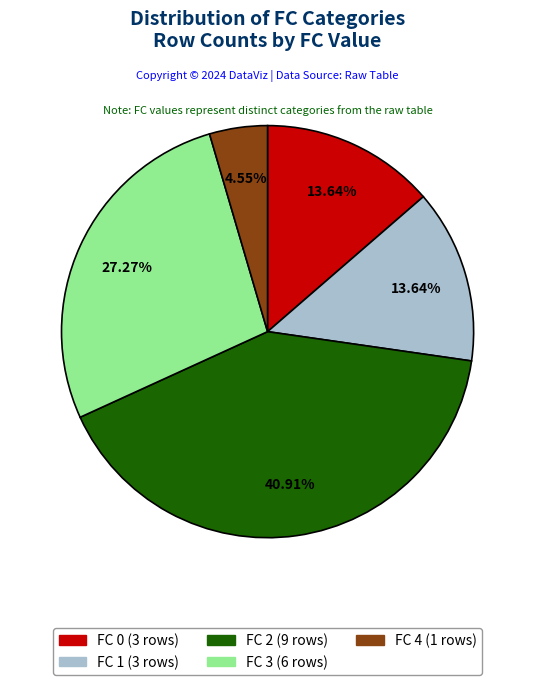

Approximately how many times larger is the value at FC 1 compared to FC 3?

0.5